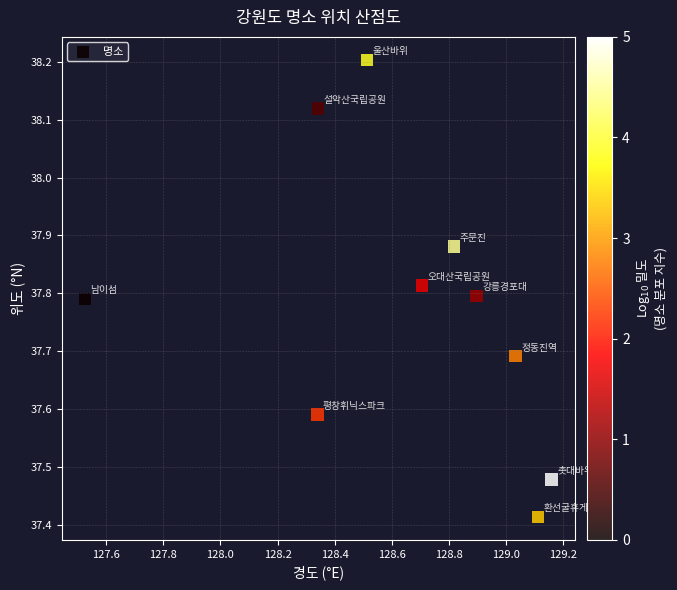

What is the range of Y values (max minus min)?

0.8